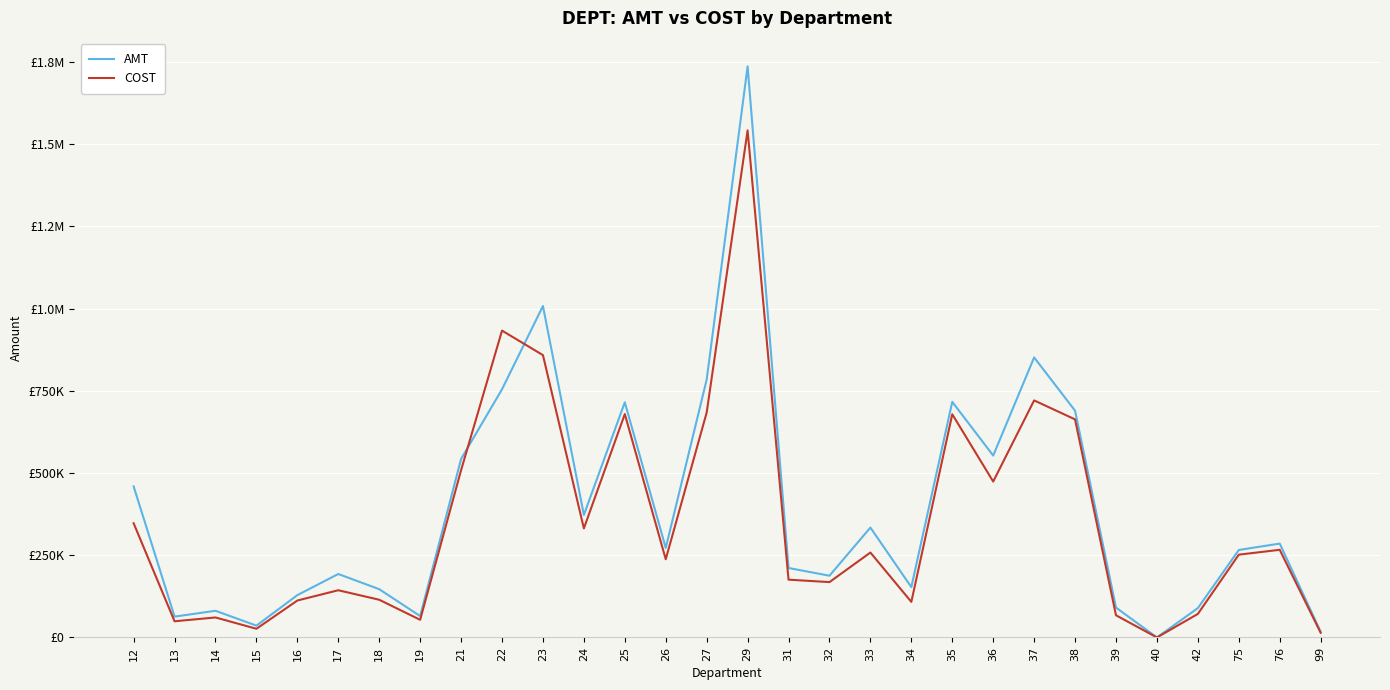

At which category does COST reach its first local valley?

13